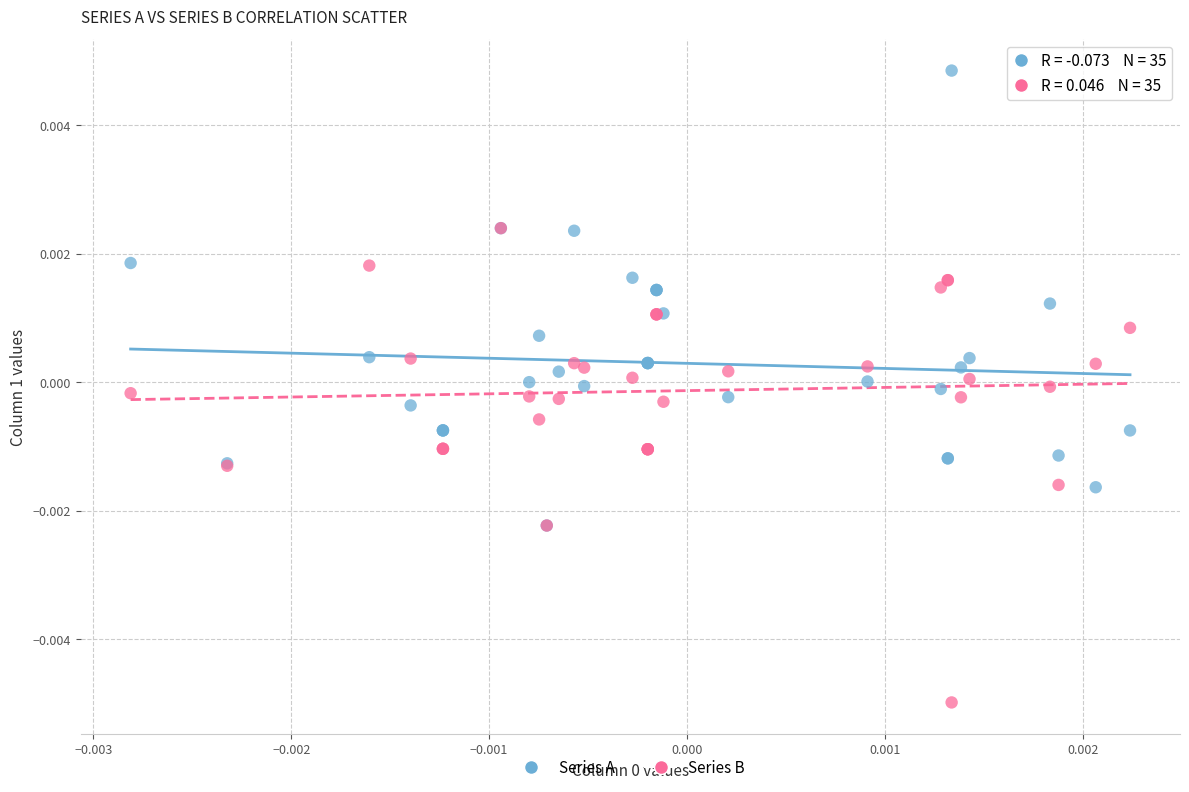

Which series contains the highest Y value?

Series A